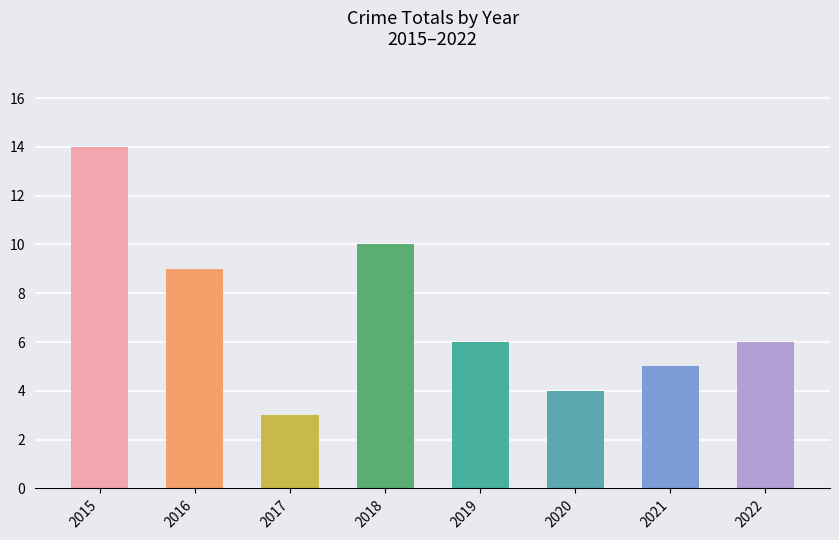

What is the approximate value at 2022, to the nearest 5?

5